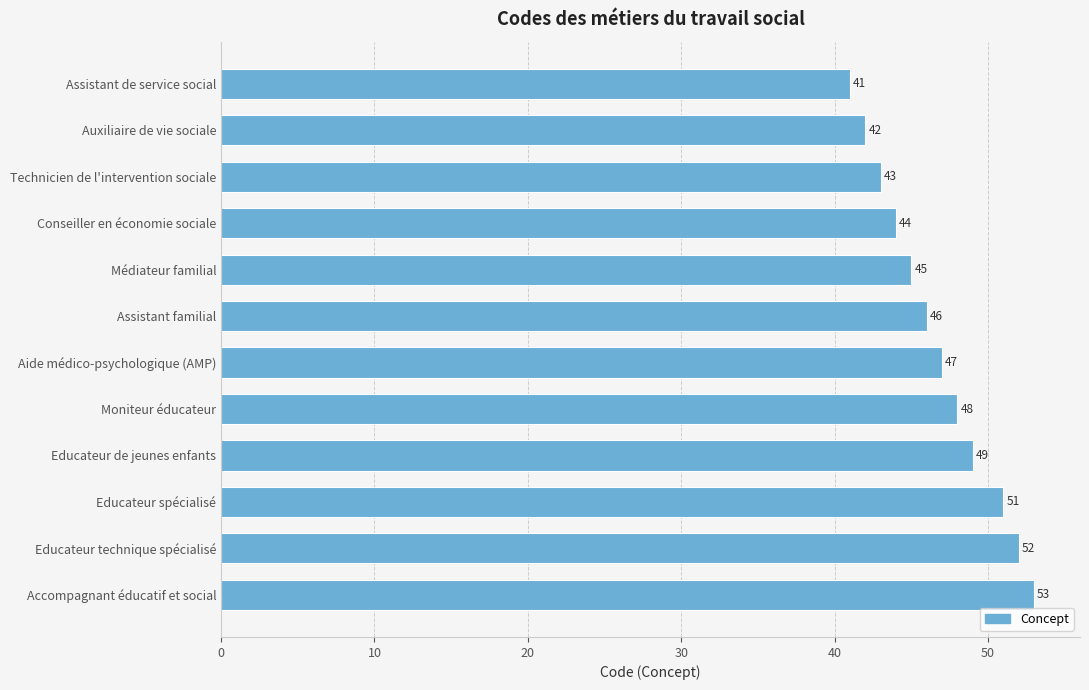

What is the change in value from Moniteur éducateur to Educateur de jeunes enfants?

+1